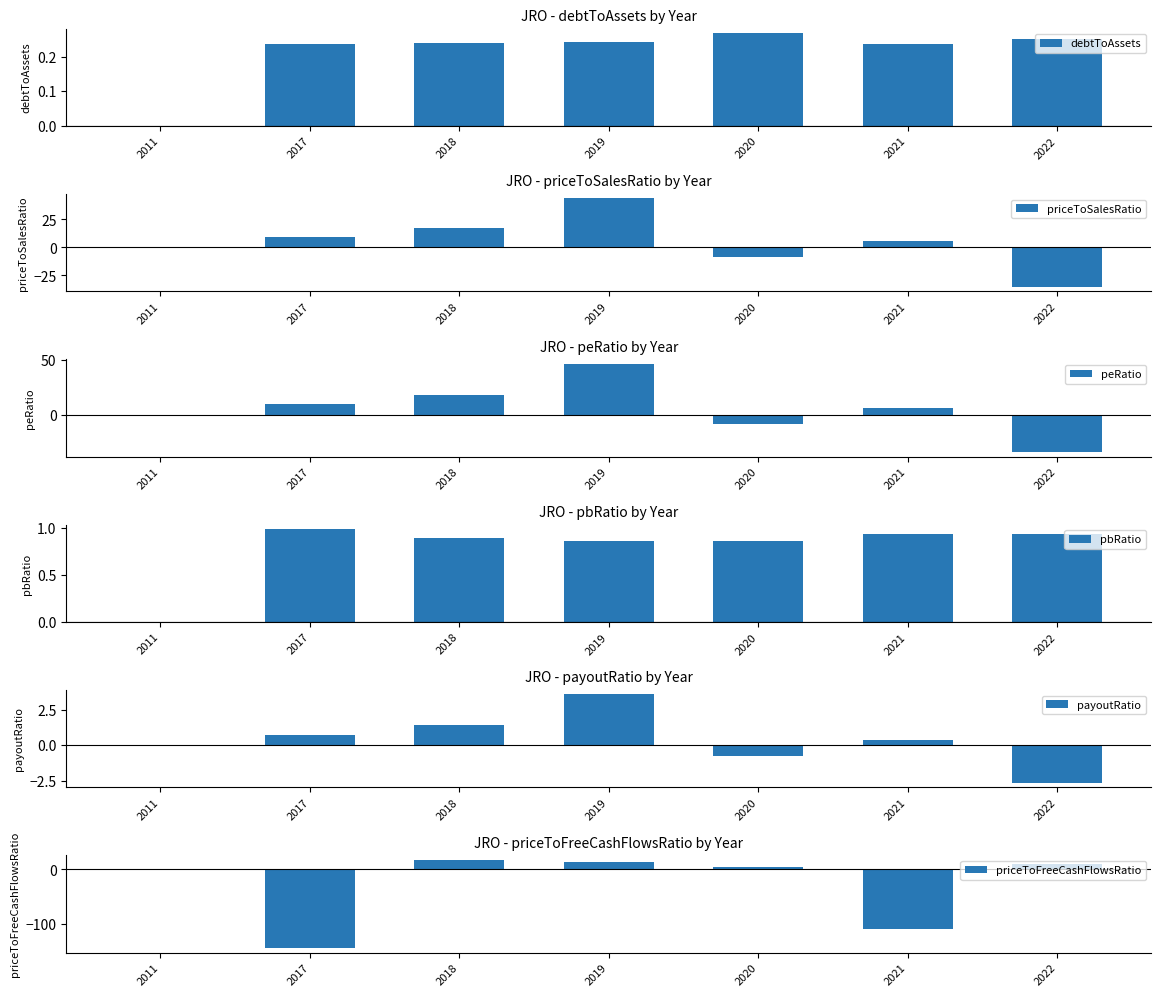

Rank the series at 2019 from highest to lowest value.

peRatio, priceToSalesRatio, priceToFreeCashFlowsRatio, payoutRatio, pbRatio, debtToAssets